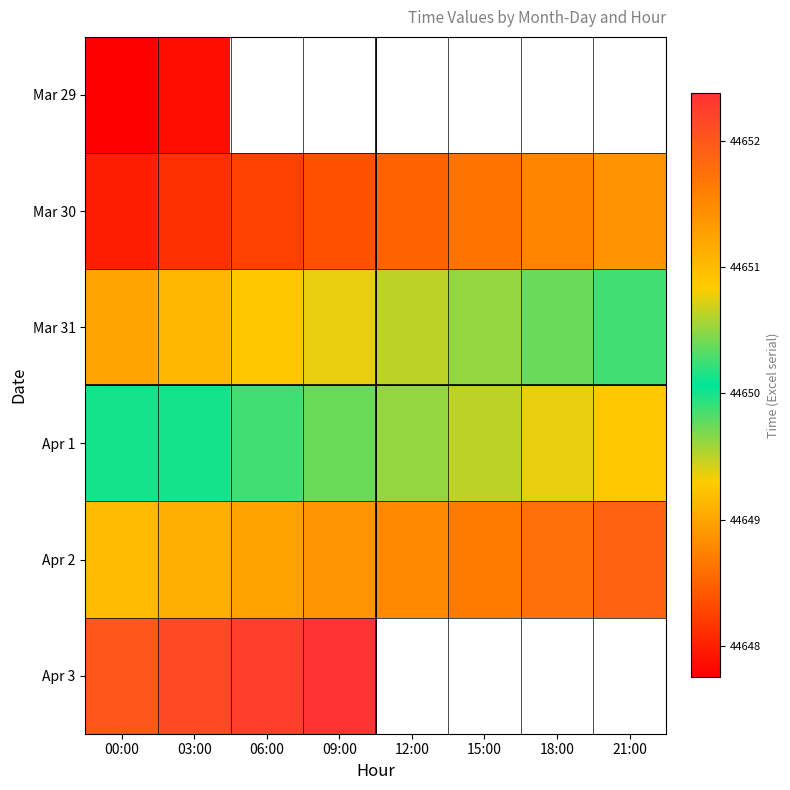

List the labels in order of Apr 1 value, largest first.

21:00, 18:00, 15:00, 12:00, 09:00, 06:00, 03:00, 00:00